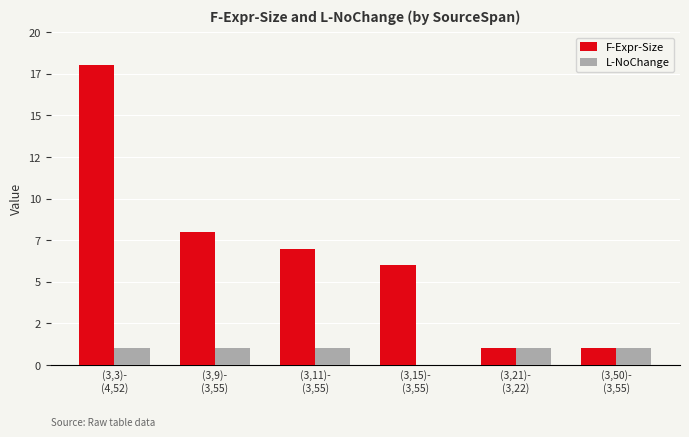

What is the average value of the F-Expr-Size series?

7